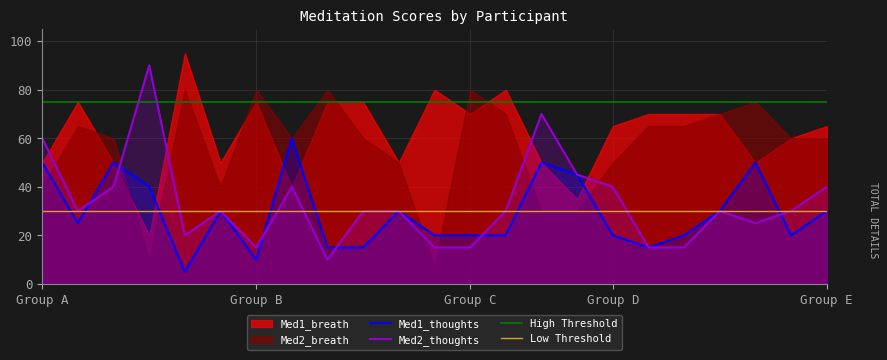

How many intersections are there between Med1_thoughts and Med2_thoughts?

6